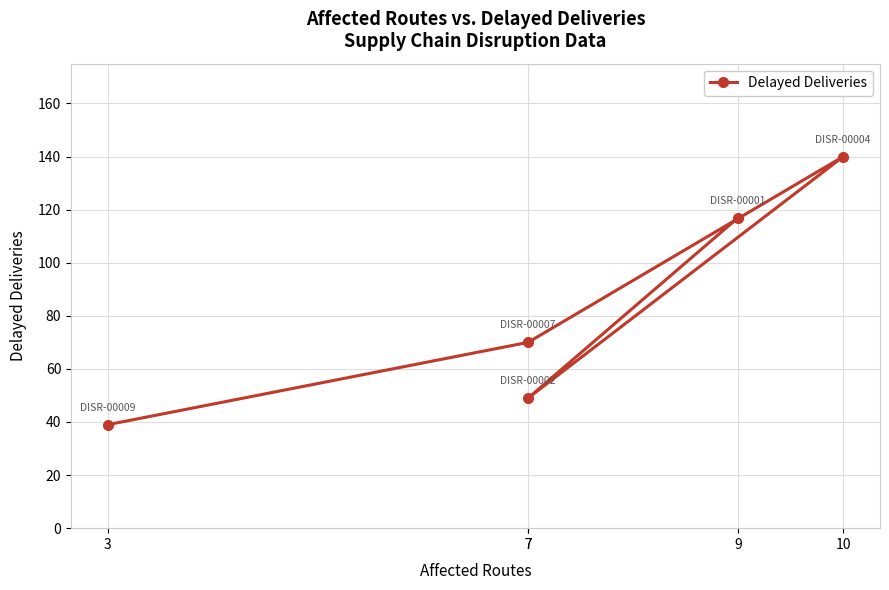

What is the greatest value displayed?

140